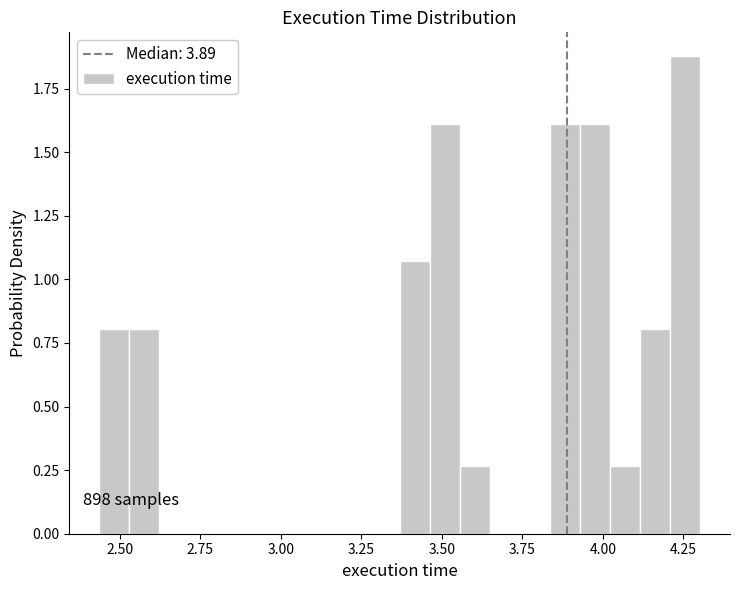

Around what value on the x-axis is the tallest bar? Give the approximate position of its centre, as read against the axis.

4.25